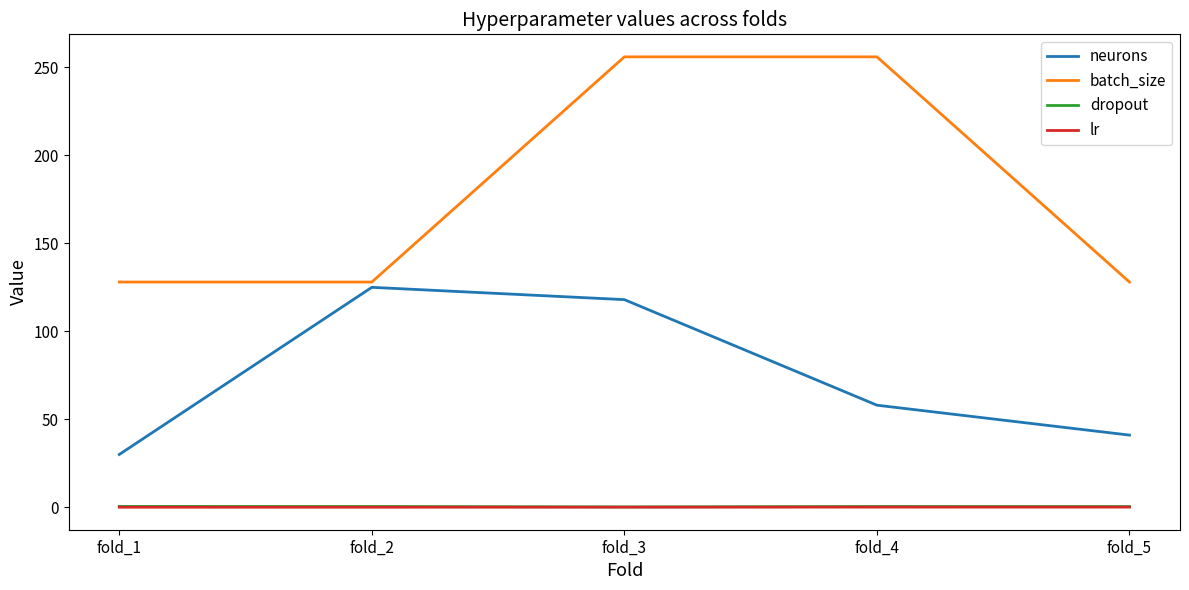

At which label does neurons reach its minimum?

fold_1